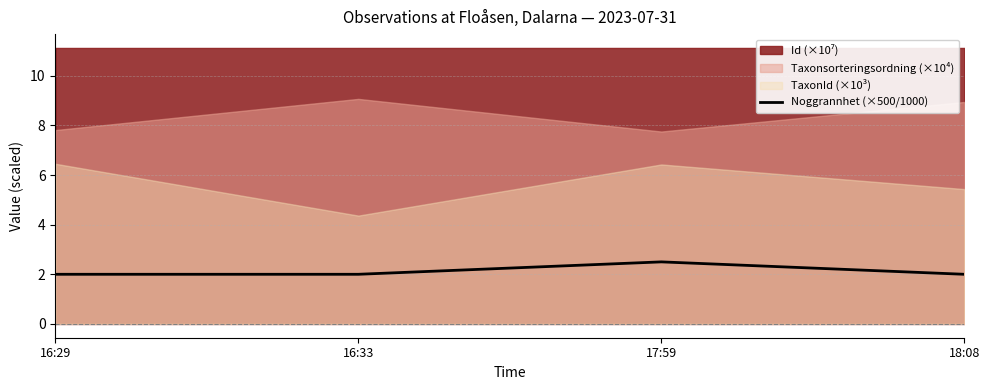

Where is the first local maximum?

17:59